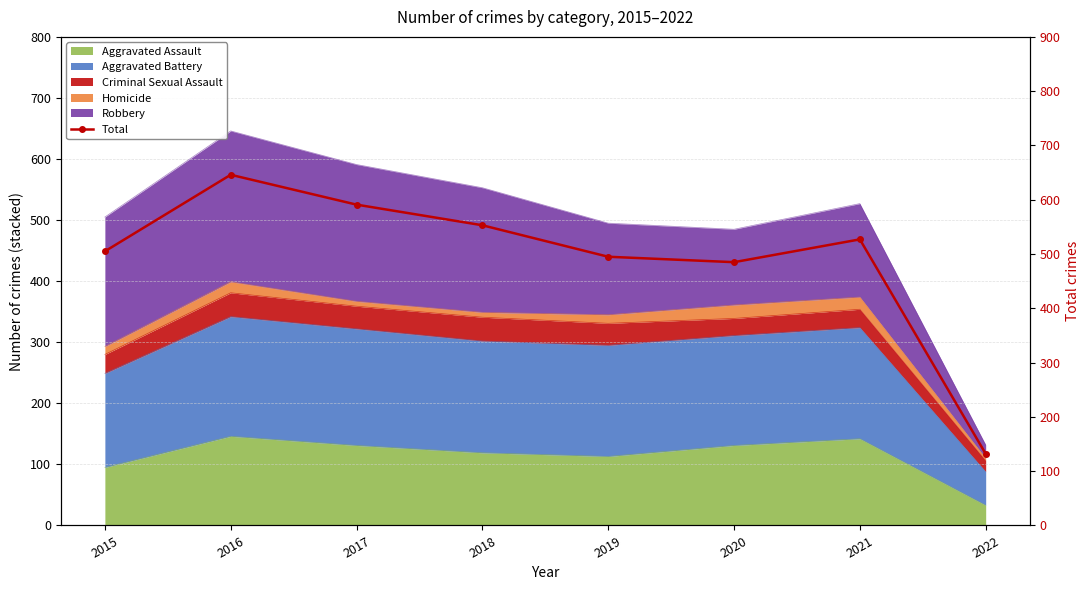

Reading left to right, extract all data points from this chart.

2015=505	2016=646	2017=591	2018=553	2019=495	2020=485	2021=527	2022=132